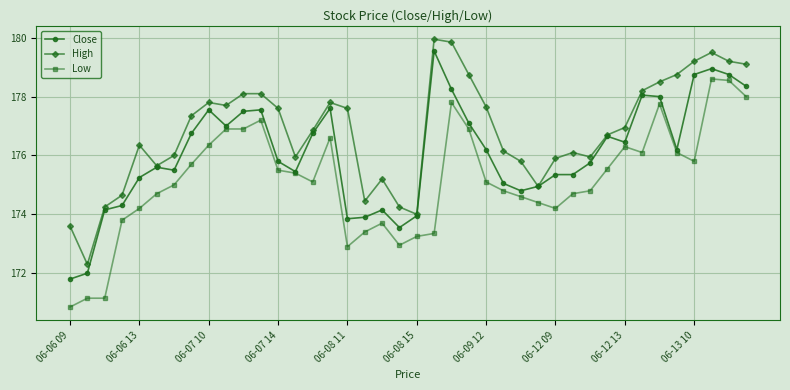

Which series has the largest total across all categories?

High